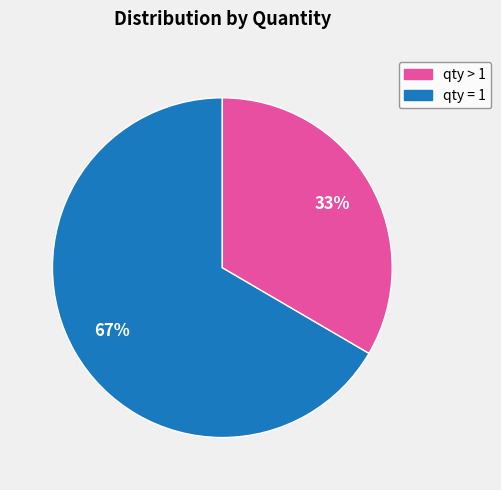

To the nearest percent, what is the average slice percentage?

50%